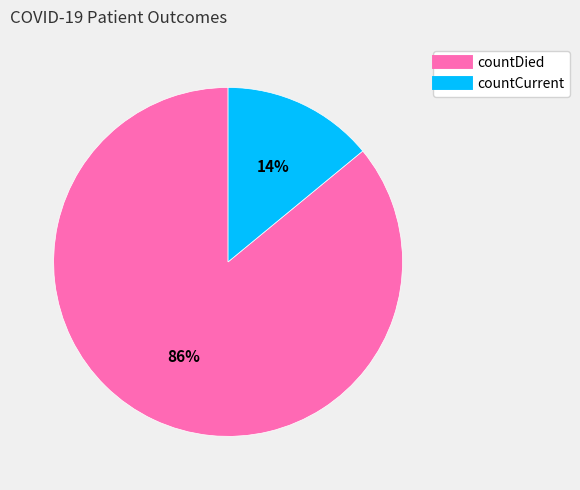

Which slice is the largest?

countDied